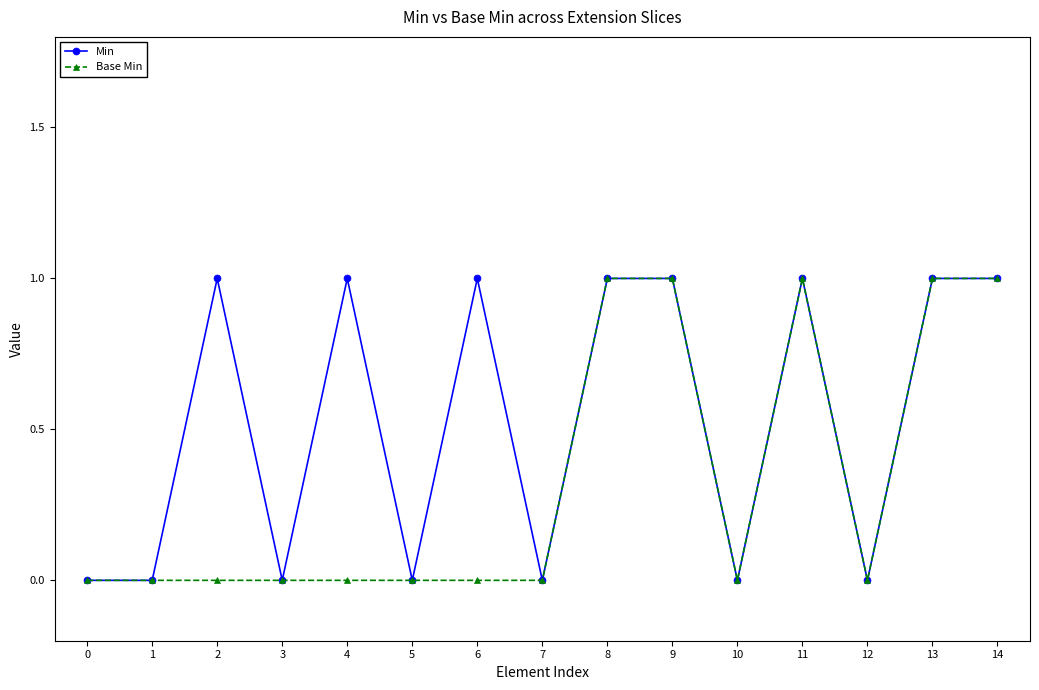

How many lines are shown in the chart?

2